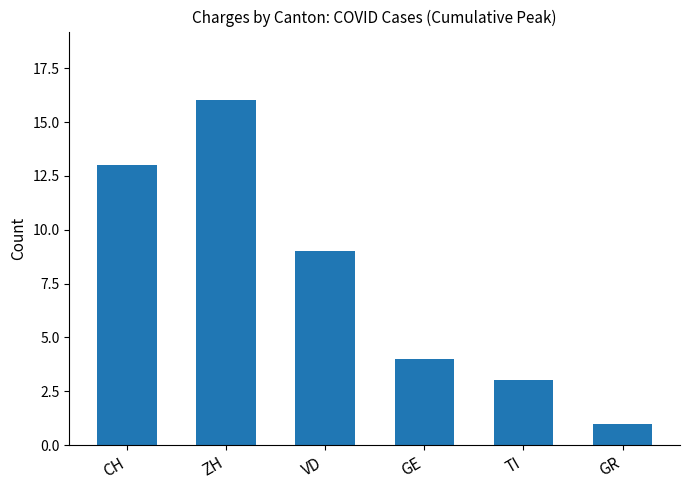

What is the minimum value shown in the chart?

1